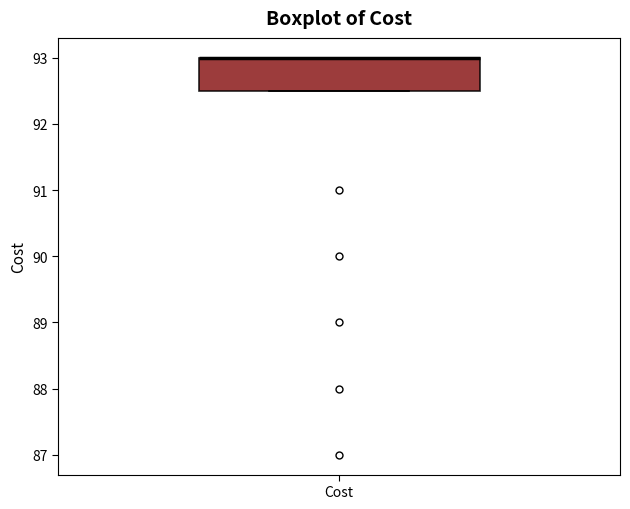

Read this box plot against the y-axis: the position of the median line, the range covered by the box, and the ends of both whiskers. The values are not printed on the chart, so give them approximately, as read against the axis.

median 93.0 (drawn on the box's upper edge), box 92.5 to 93.0, whiskers 92.5 to 93.0